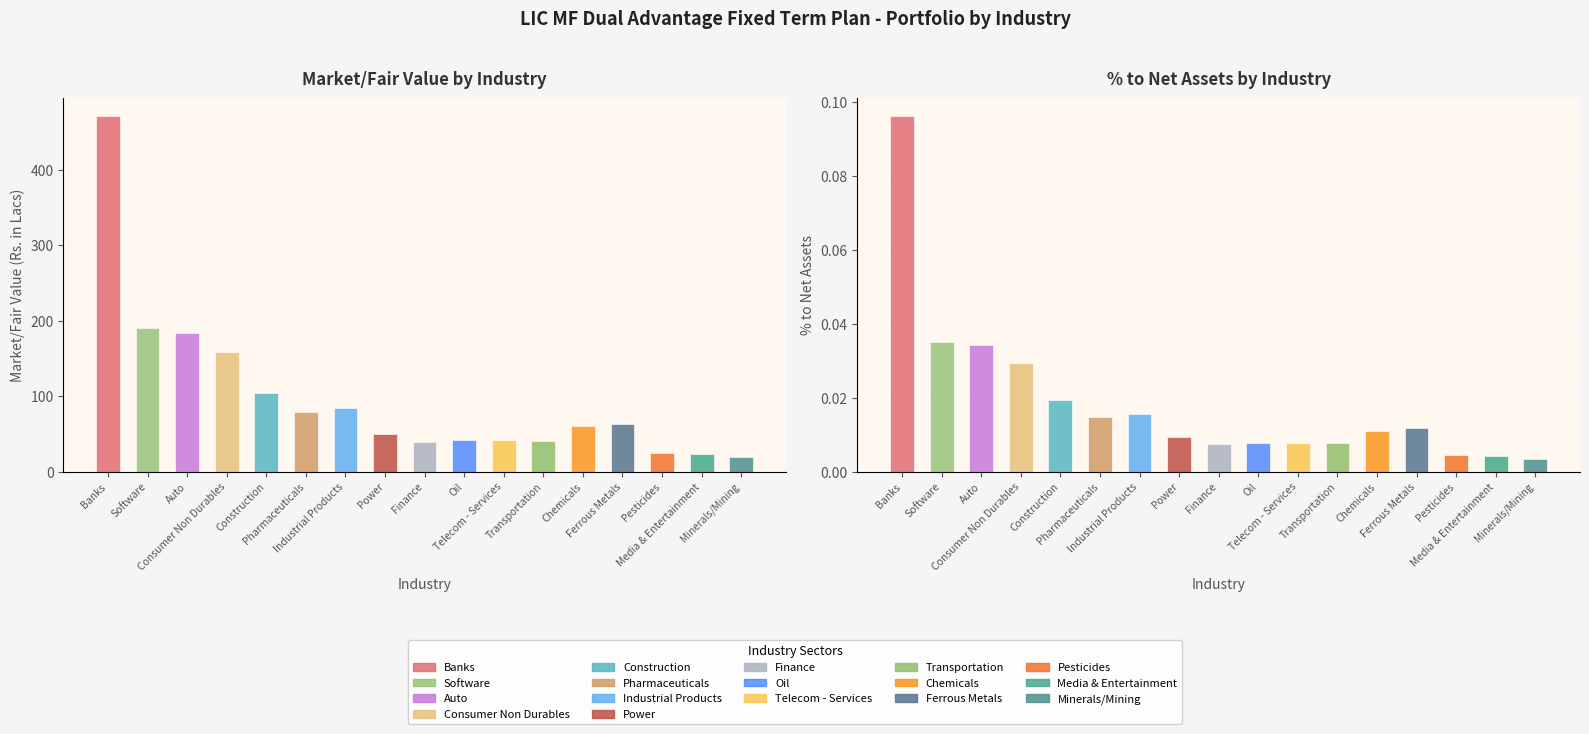

What is the minimum value for Market/Fair Value (Rs. in Lacs)?

18.9